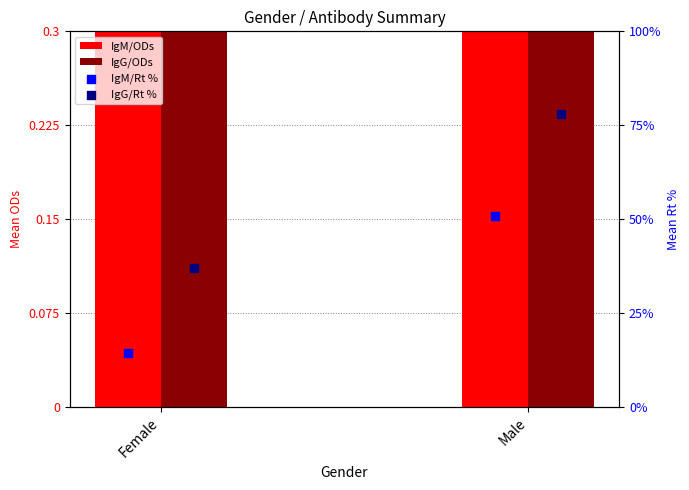

Which series contains the lowest Y value?

IgM/ODs